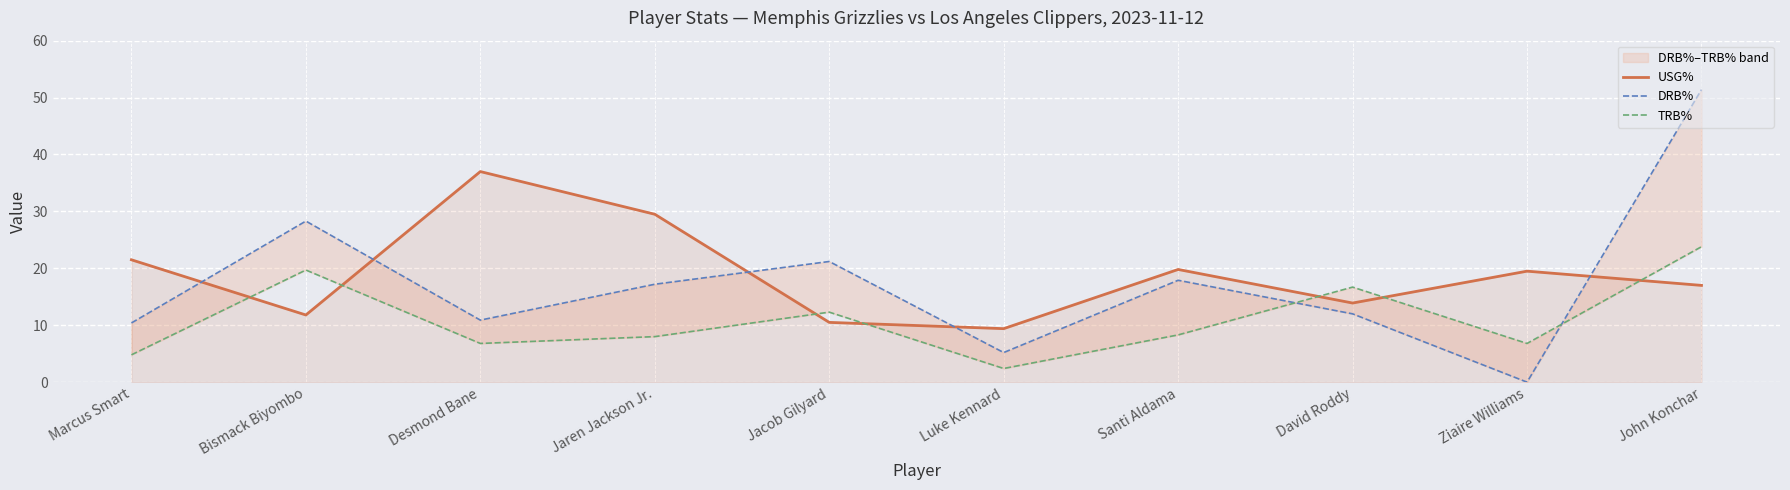

What is the label of the 10th point from the left?

John Konchar